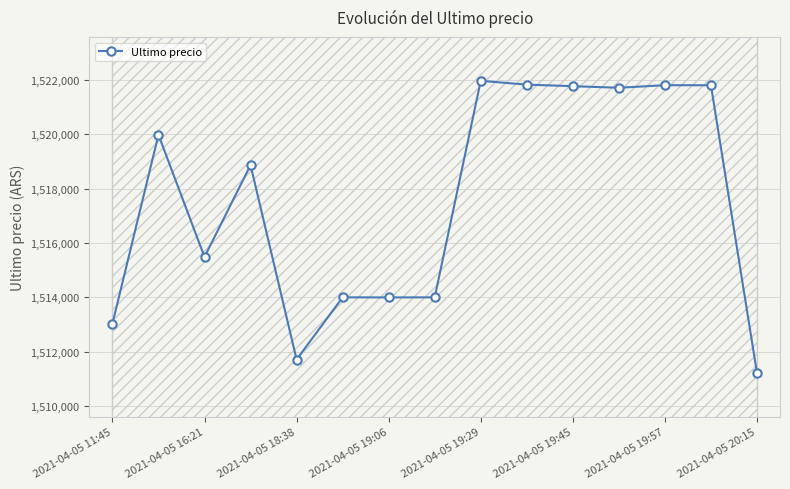

Reading left to right, list all the values displayed in this chart.

1513030	1519985	1515487	1518870	1511710	1514000	1513997	1514000	1521974	1521832	1521776	1521717	1521812	1521809	1511215